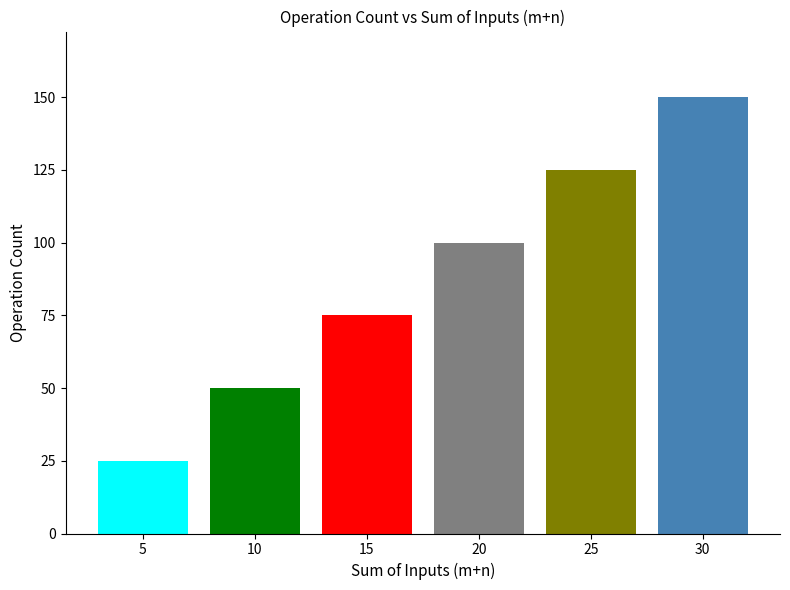

Reading left to right, list all the values displayed in this chart.

5=25	10=50	15=75	20=100	25=125	30=150